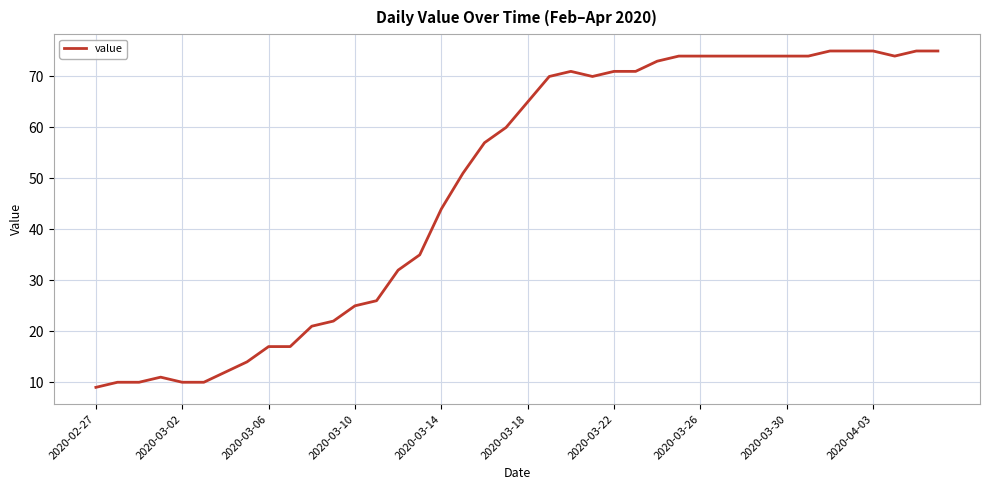

What is the smallest value displayed?

9